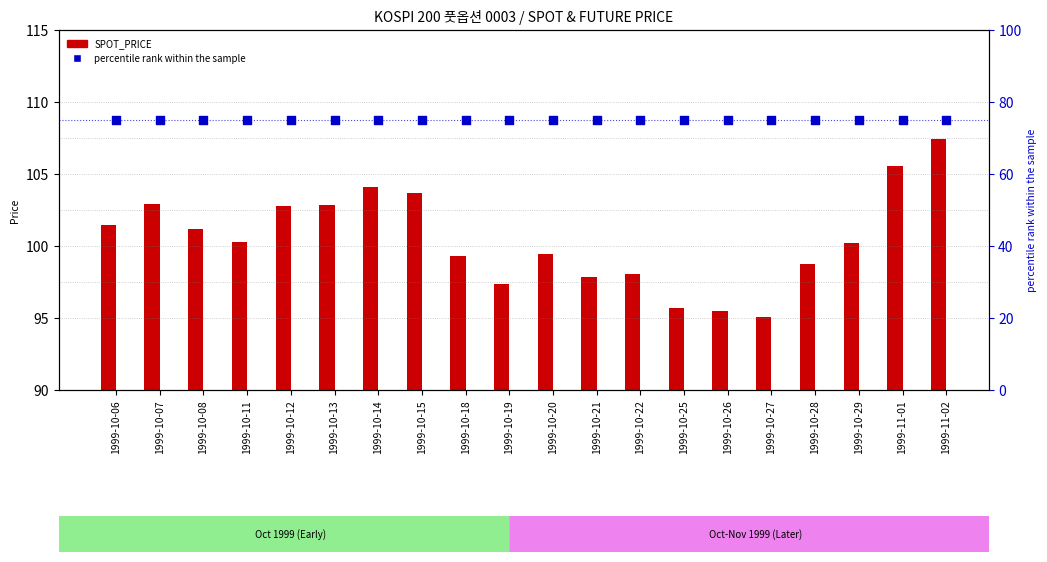

Which series reaches the maximum Y coordinate?

percentile rank within the sample